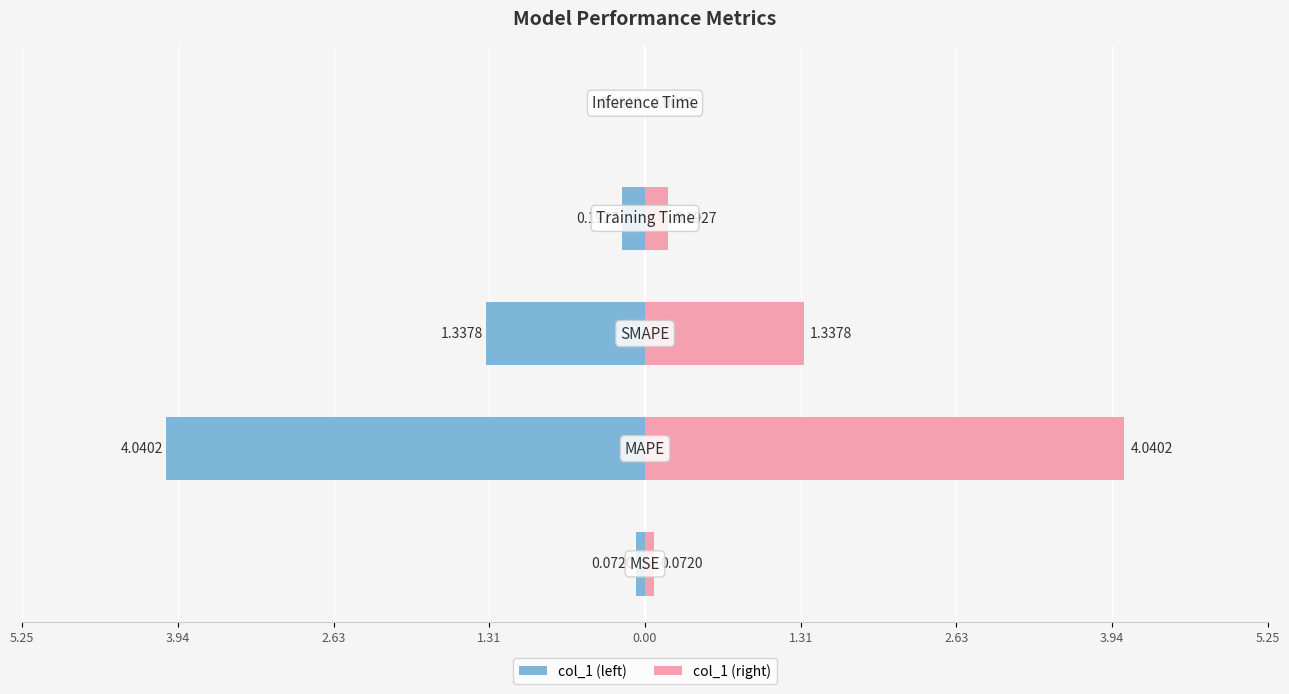

The col_1 (right) series shows 0.0 at 5.25. True or false?

False